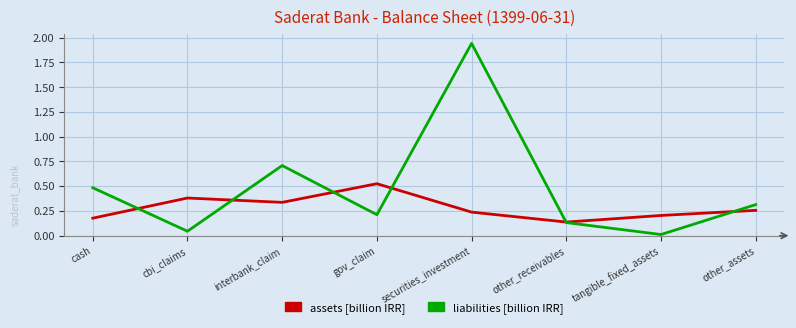

Count the assets [billion IRR] values in the range 0 to 1.

8